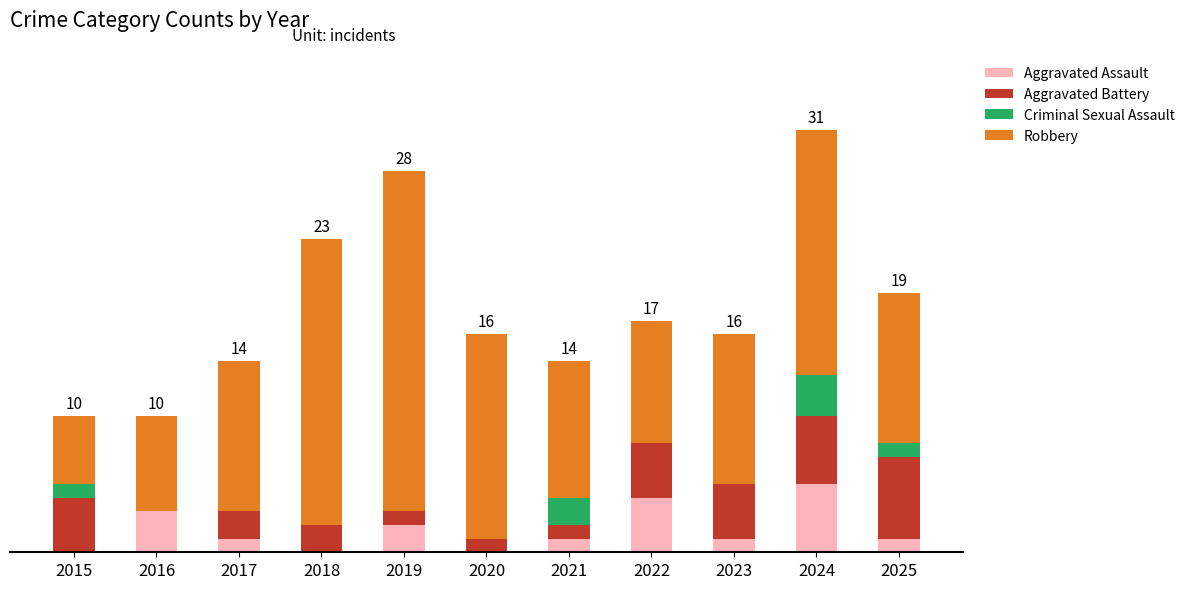

Are the bars horizontal?

No